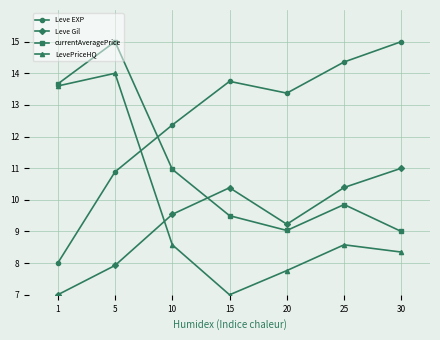

At which category does currentAveragePrice reach its first local peak?

5